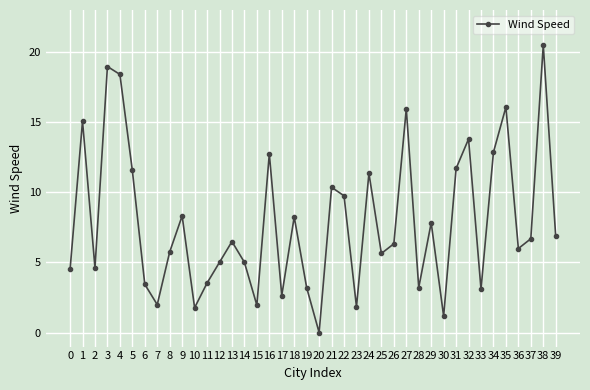

Count the number of categories in the chart.

40